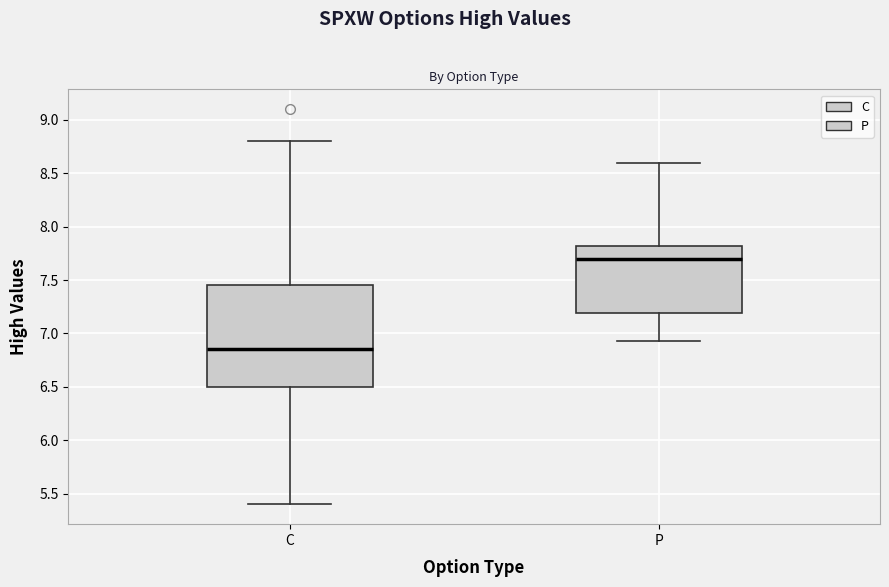

Which box has the highest median line?

P